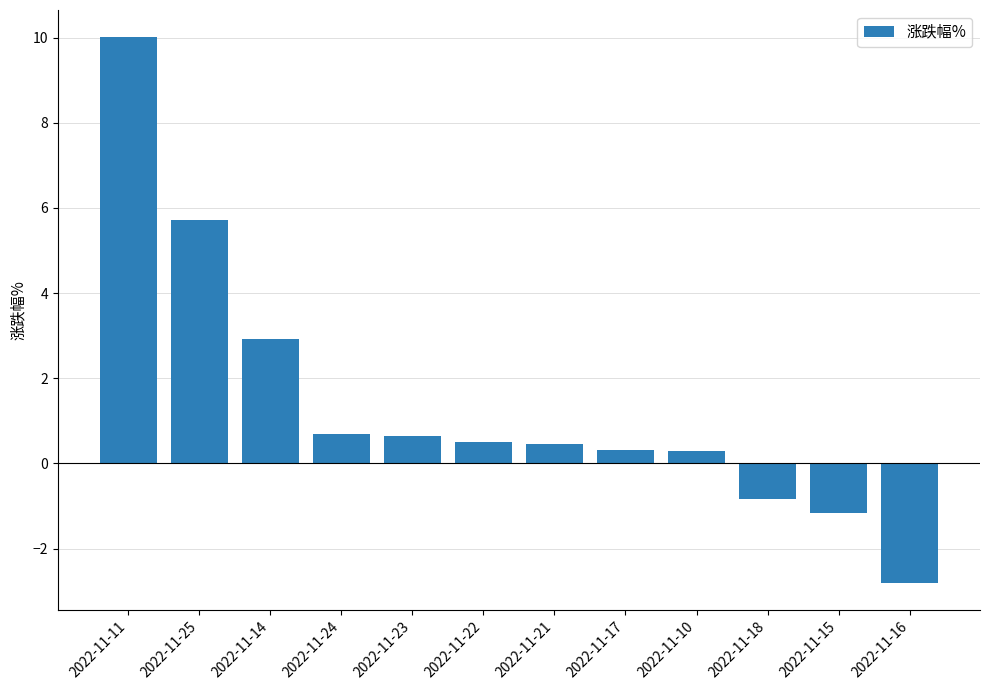

How many data points does each series have?

12